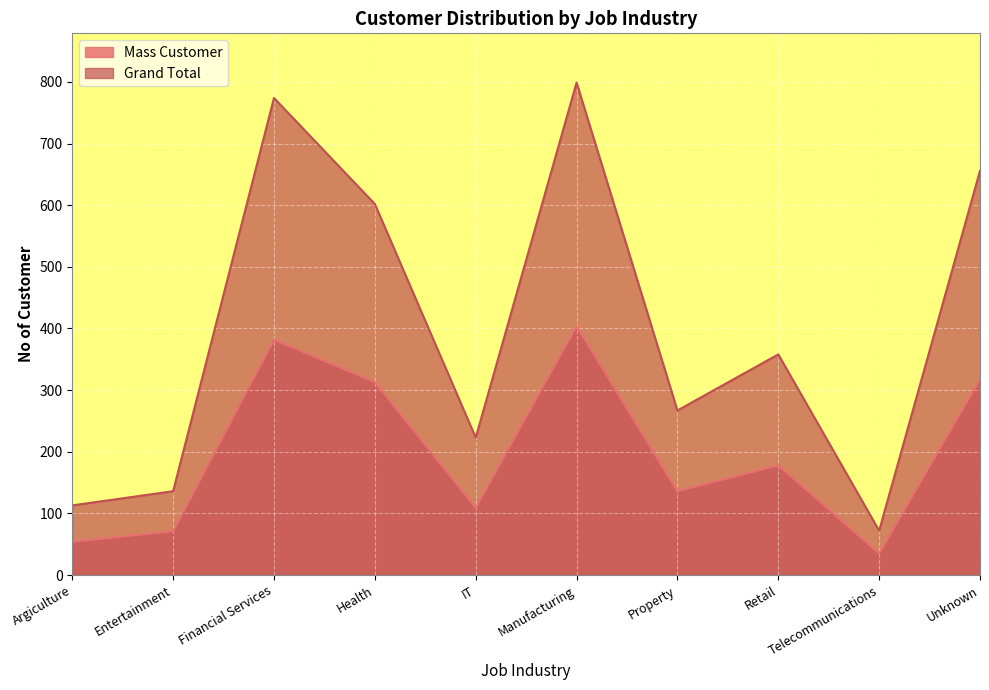

Rank the series at Unknown from lowest to highest value.

Mass Customer, Grand Total